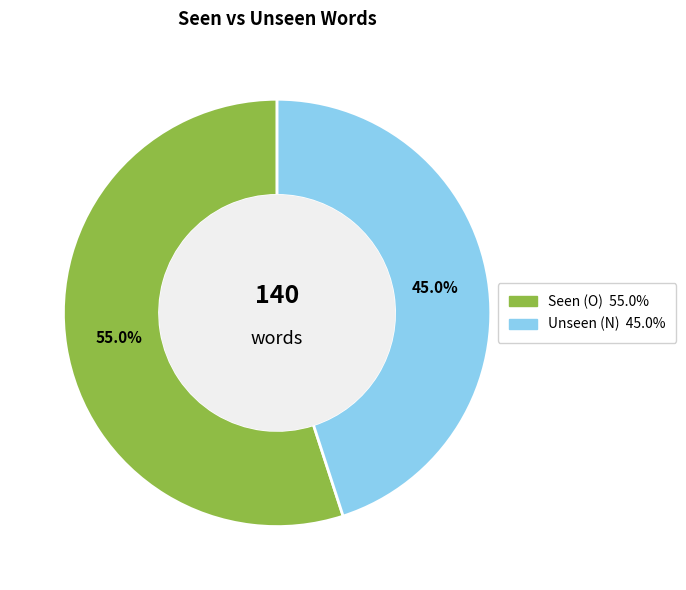

Is there a majority slice in this chart?

Yes